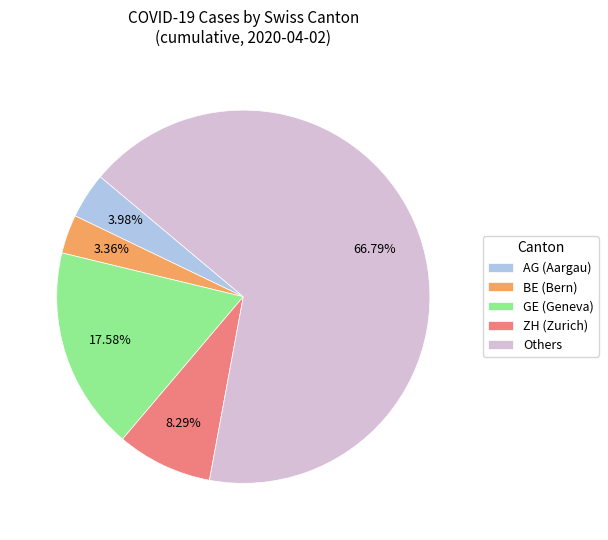

Which category accounts for the majority?

Others